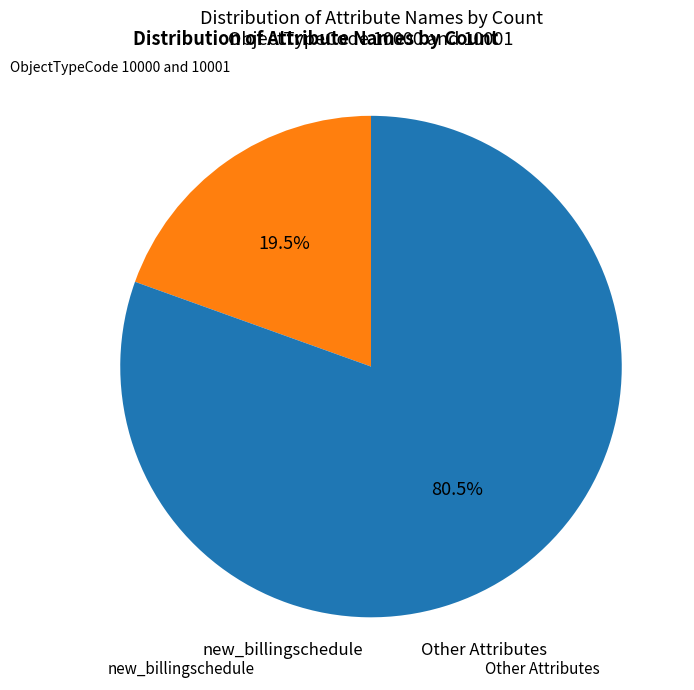

Is there a majority slice in this chart?

Yes